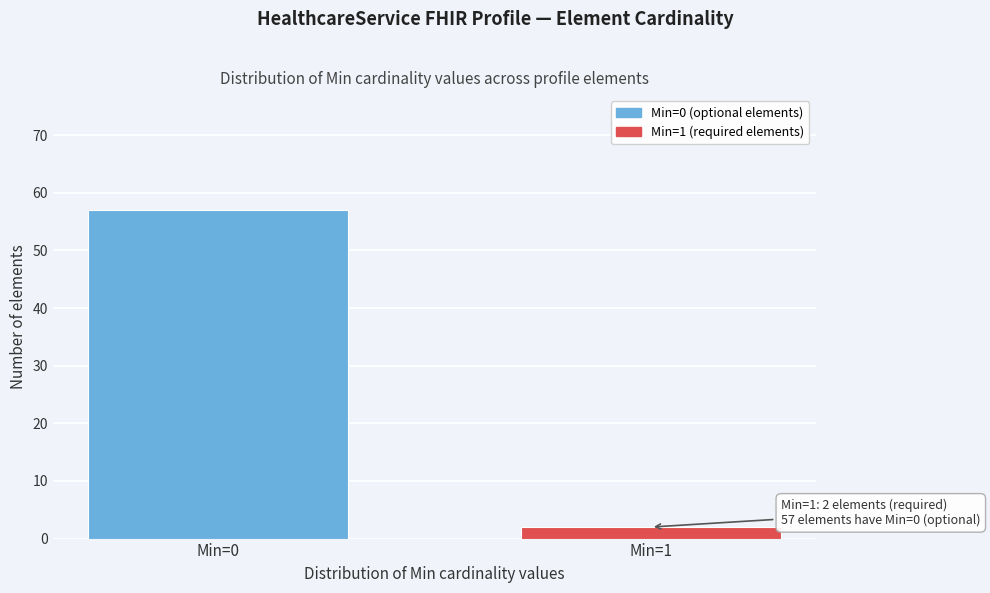

Reading left to right, extract all data points from this chart.

Min=0=57	Min=1=2